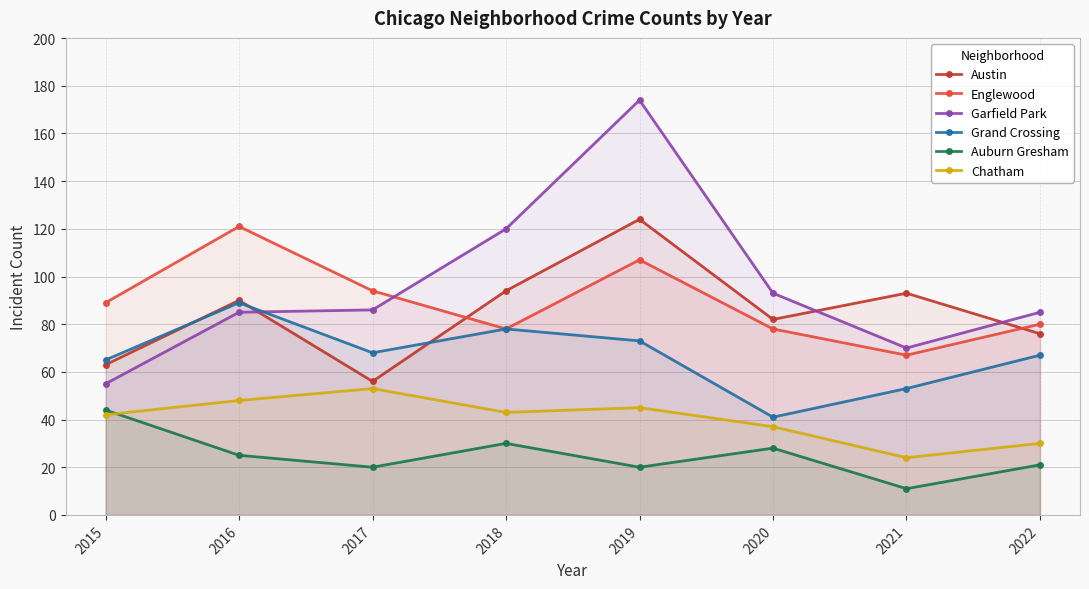

Rank the categories by Austin value from lowest to highest.

2017, 2015, 2022, 2020, 2016, 2021, 2018, 2019